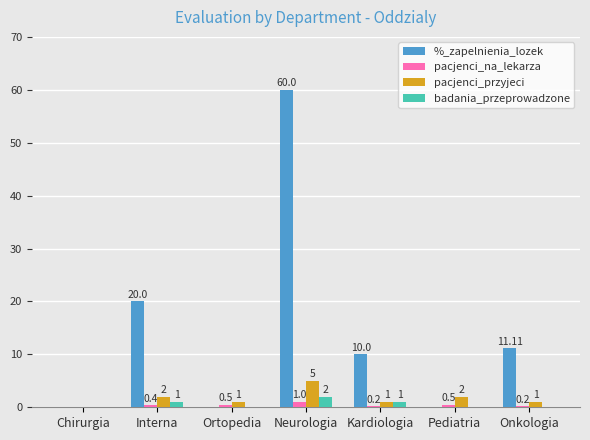

What is the sum of the pacjenci_przyjeci values at Neurologia and Ortopedia?

6.0